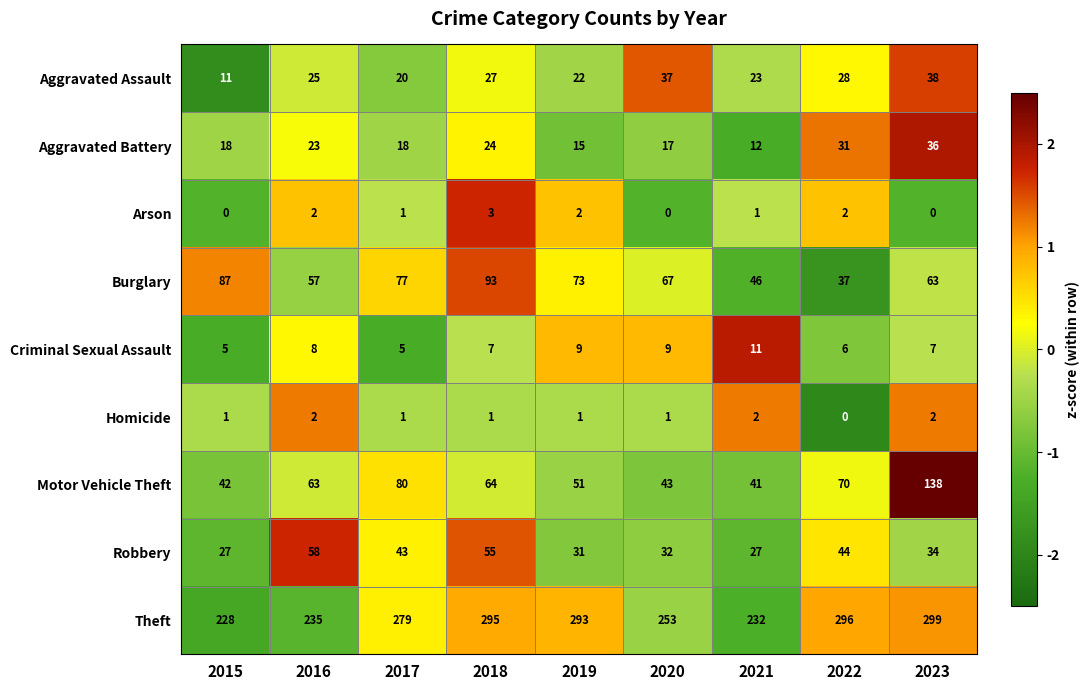

How many values in the Aggravated Assault series are below 25?

4